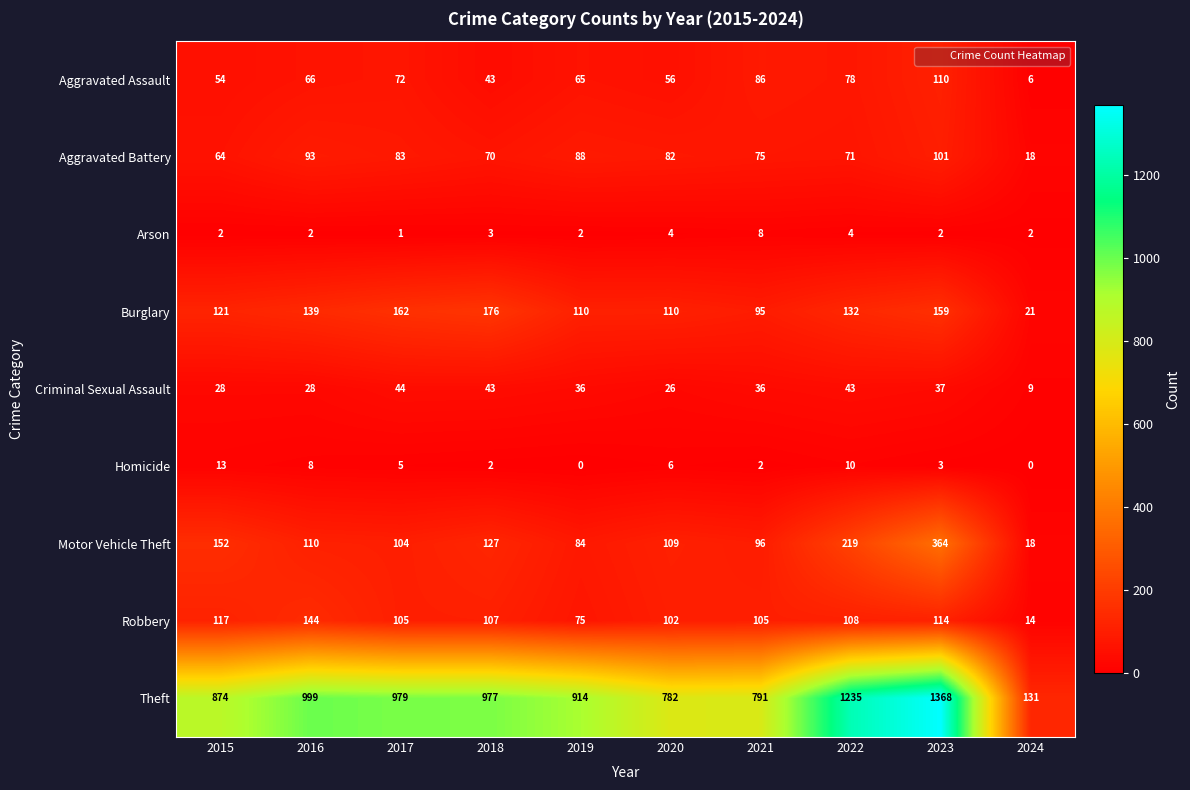

How many distinct data groups are displayed?

9